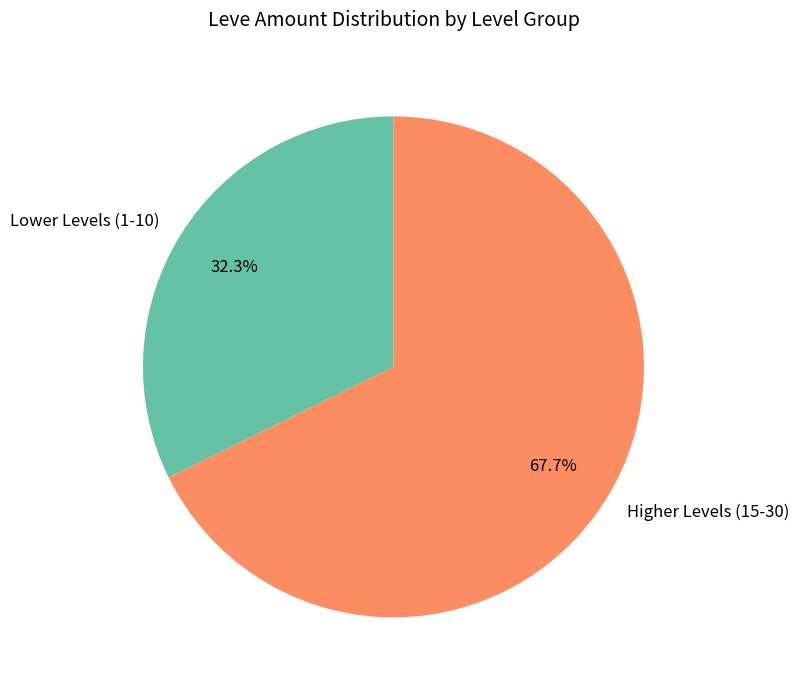

Does any single category account for the majority?

Yes